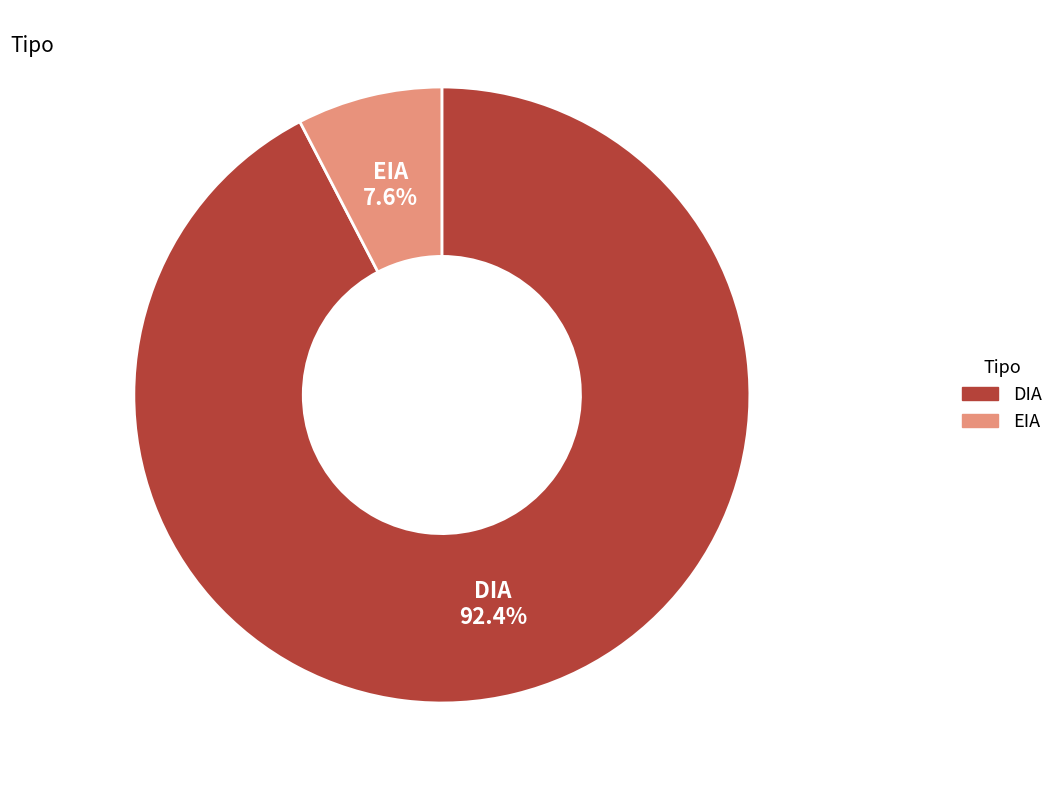

Rank the categories by value from lowest to highest.

EIA, DIA